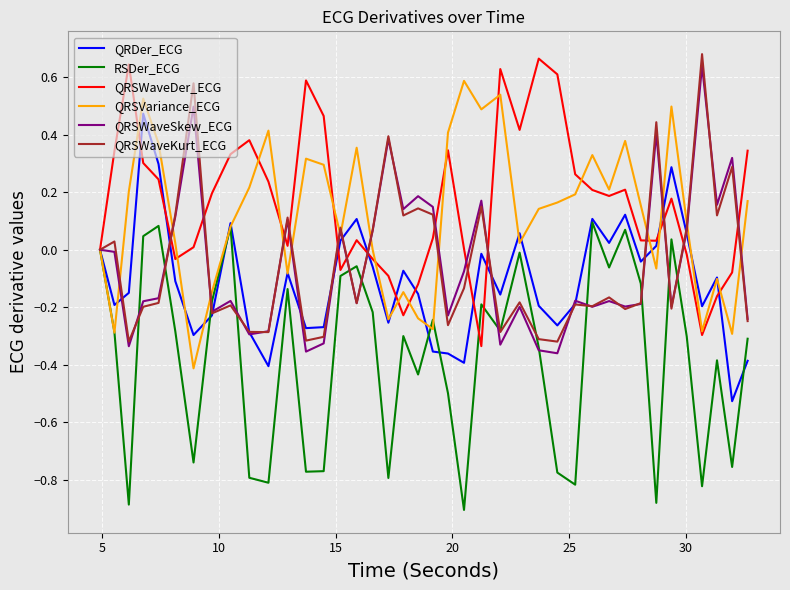

What are all the series names shown in the legend?

QRDer_ECG, RSDer_ECG, QRSWaveDer_ECG, QRSVariance_ECG, QRSWaveSkew_ECG, QRSWaveKurt_ECG